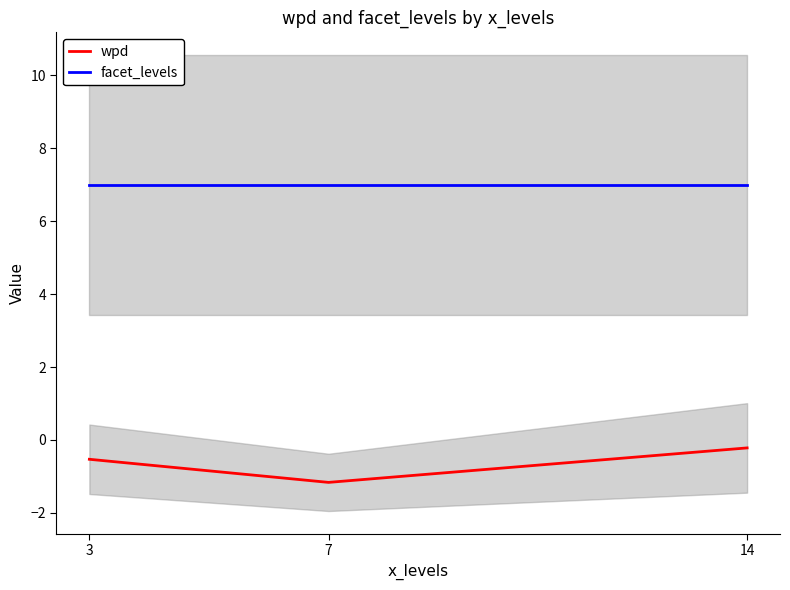

What is the value of the wpd point at the 2nd from the left?

-1.2